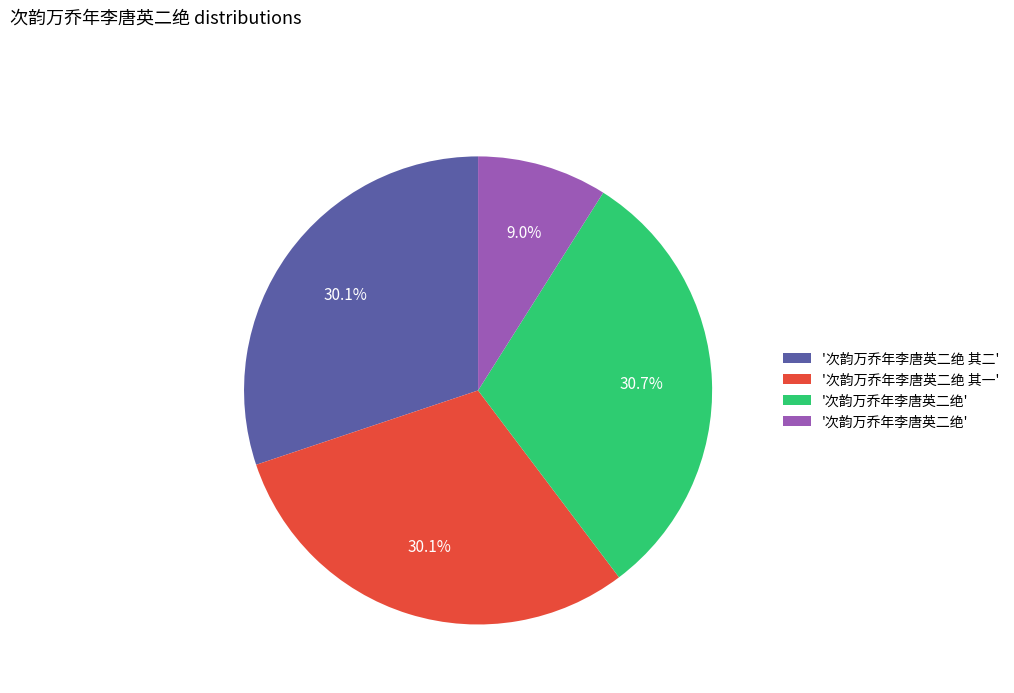

Does any single category account for the majority?

No